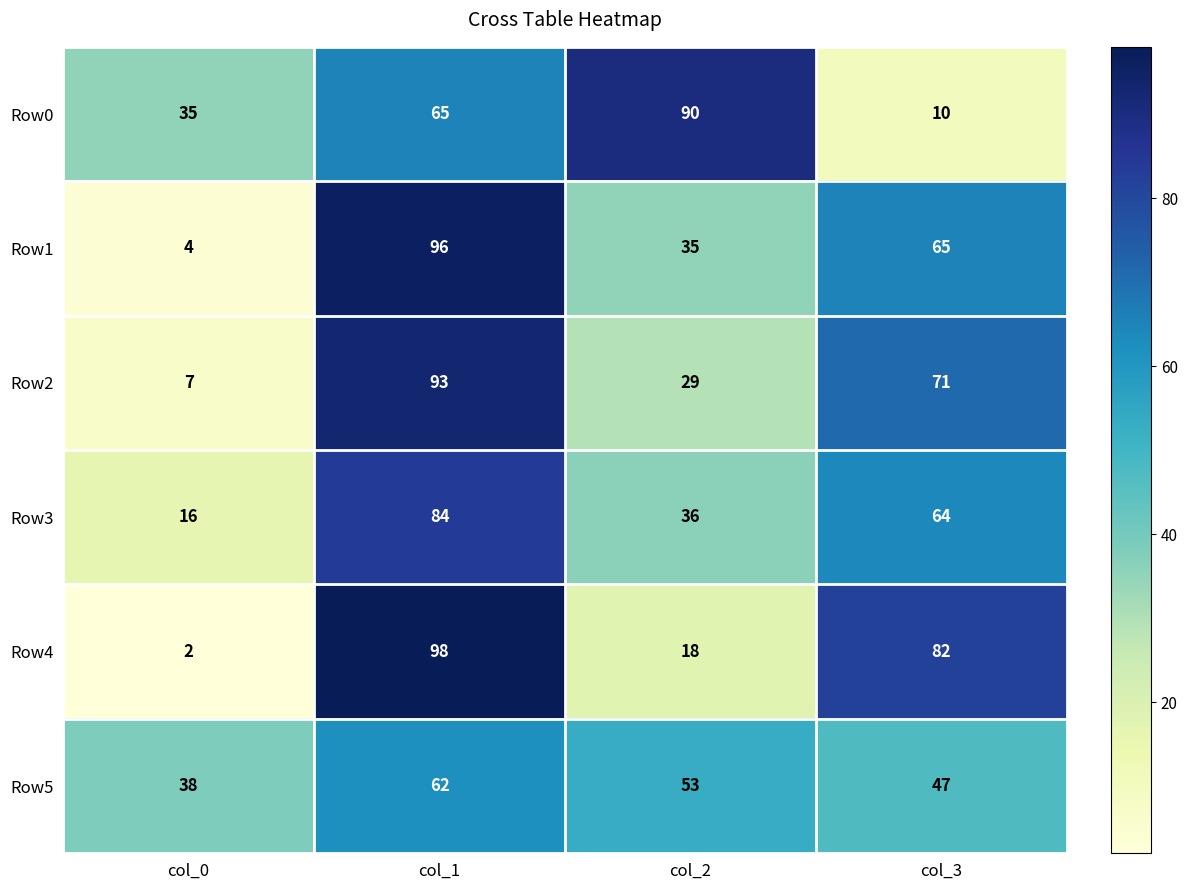

What is the difference between the maximum and second lowest values in the Row2 series?

64